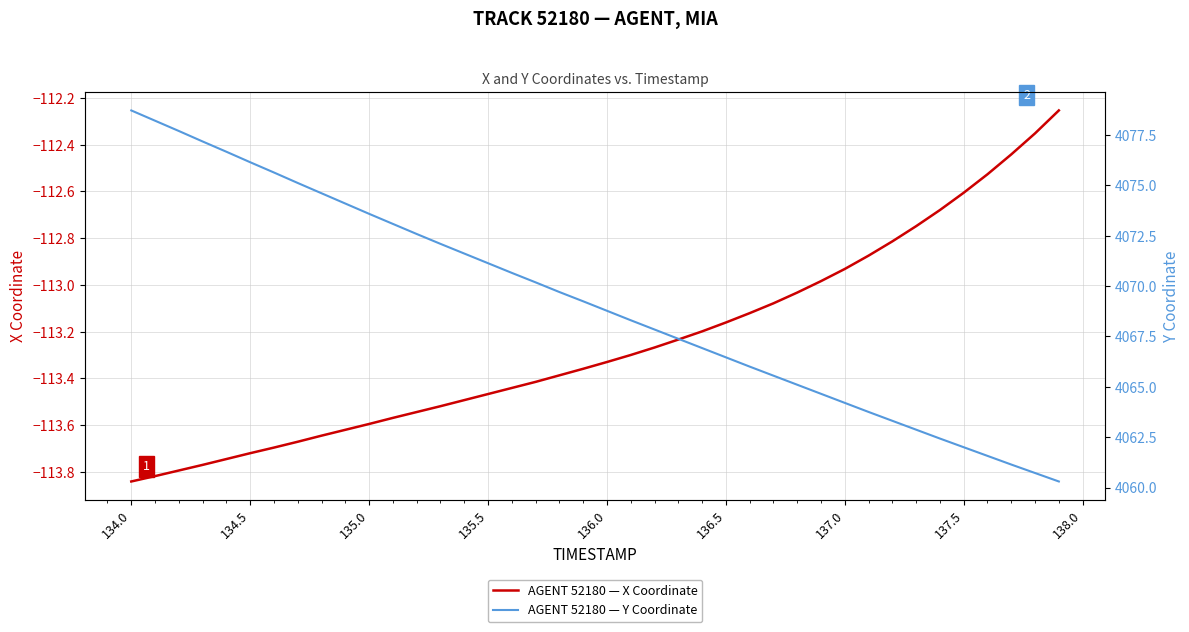

List the series in order of their overall mean, lowest first.

AGENT 52180 — X Coordinate, AGENT 52180 — Y Coordinate